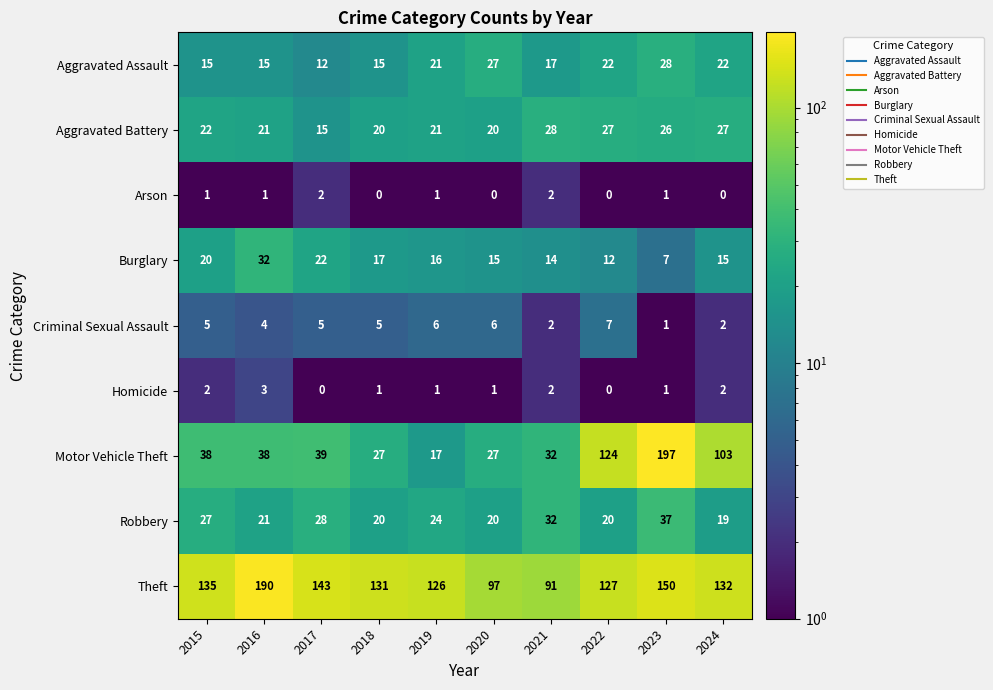

What is the lowest value of the Burglary series?

7